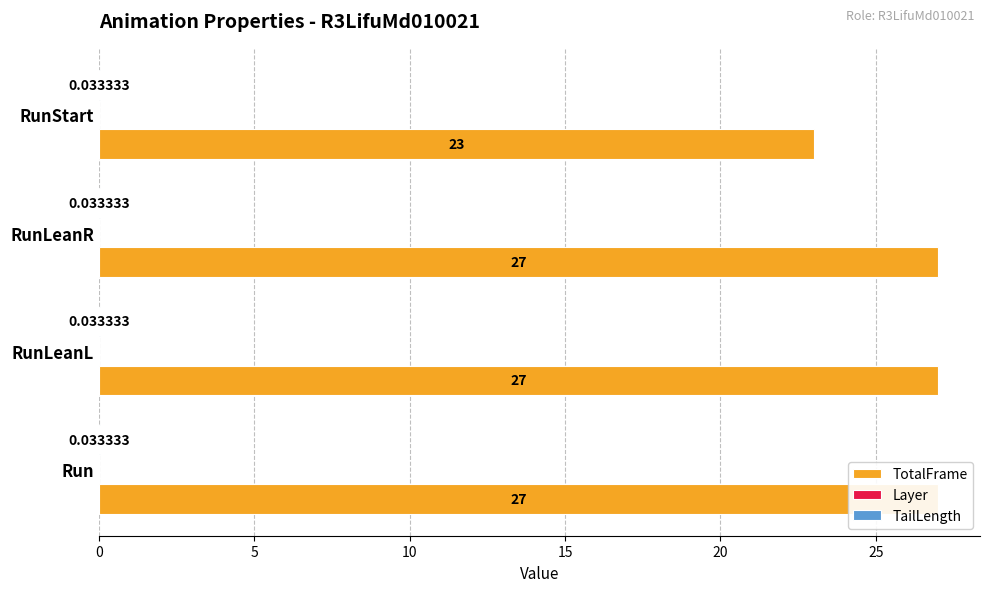

Is it true that TailLength equals 0.1 at 15?

False